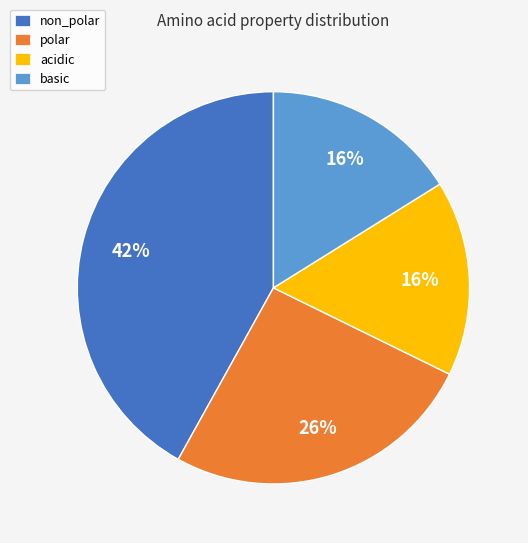

True or false: polar accounts for 15% of the total.

False